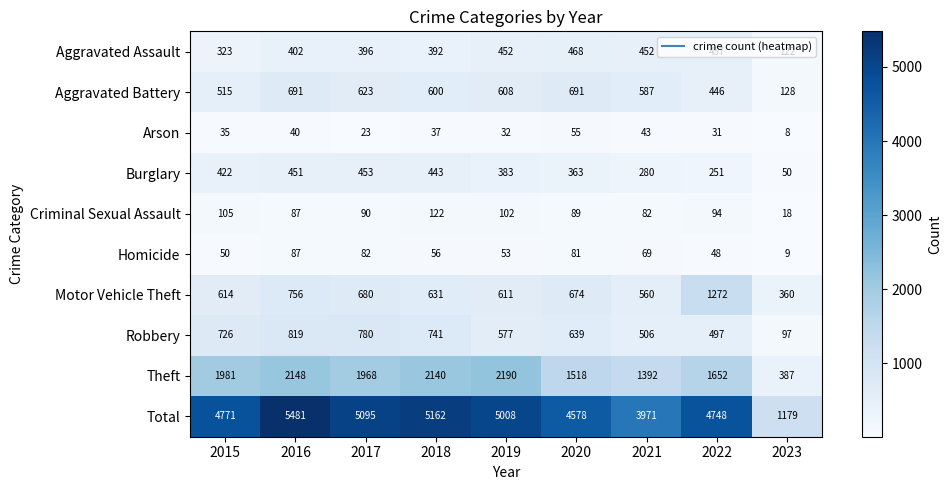

What is the sum of all Homicide values?

535